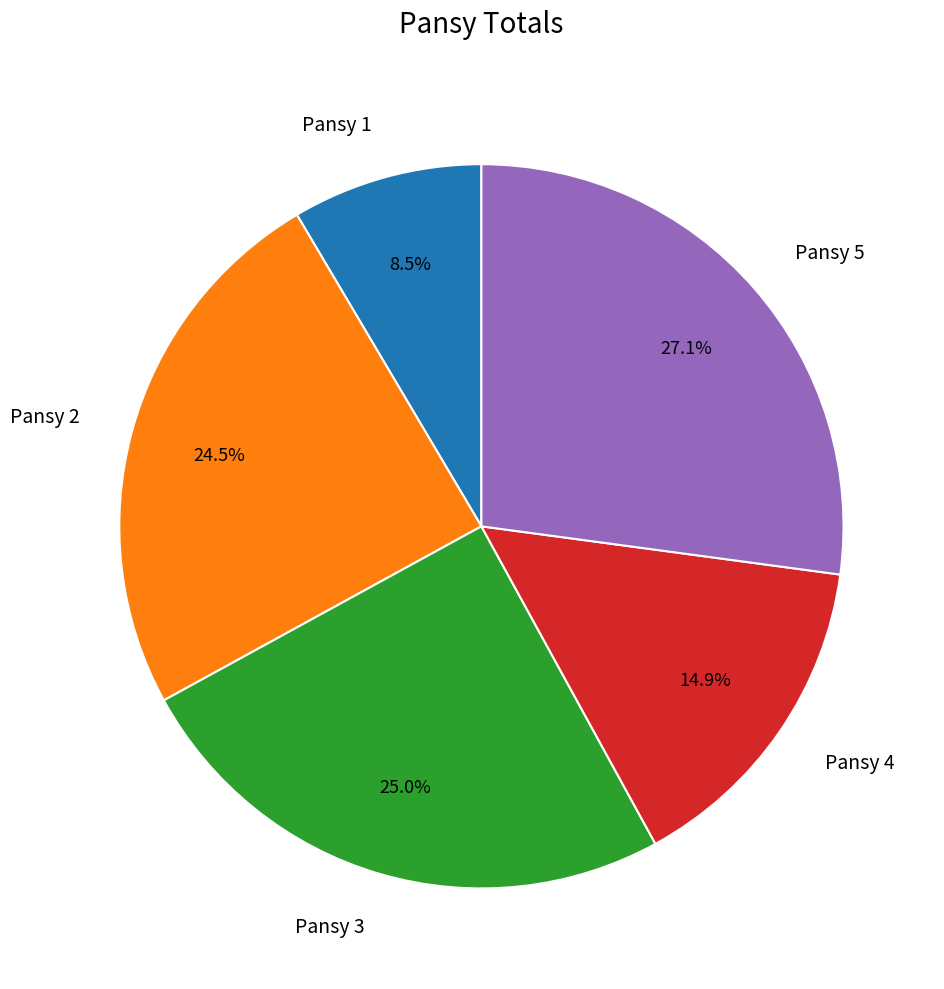

Count the number of slices in the pie.

5